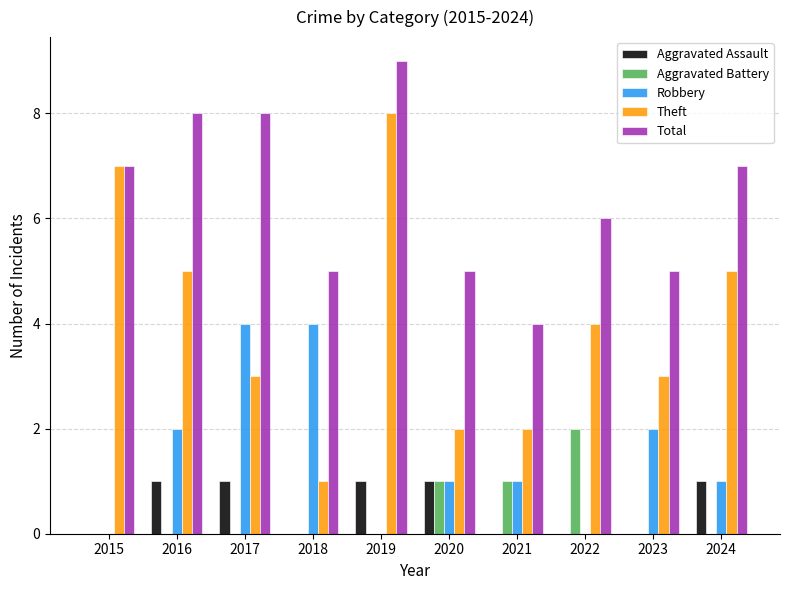

Count the number of categories in the chart.

10